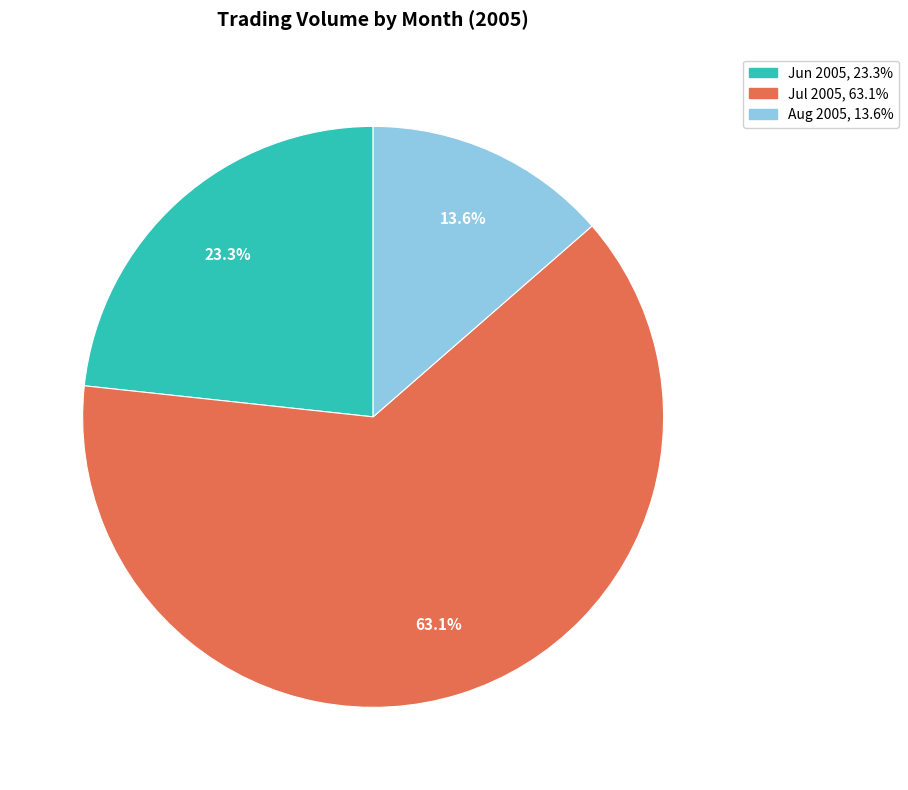

Is there a majority slice in this chart?

Yes